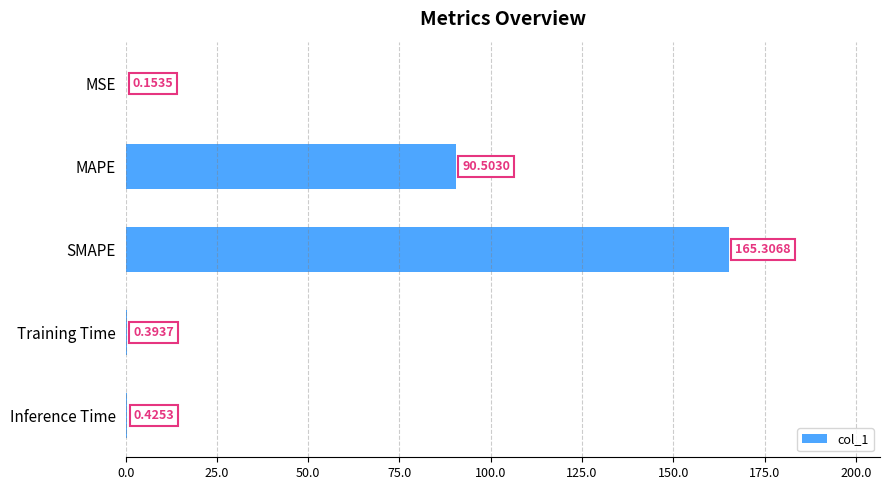

What is the change in value from MAPE to SMAPE?

+74.8